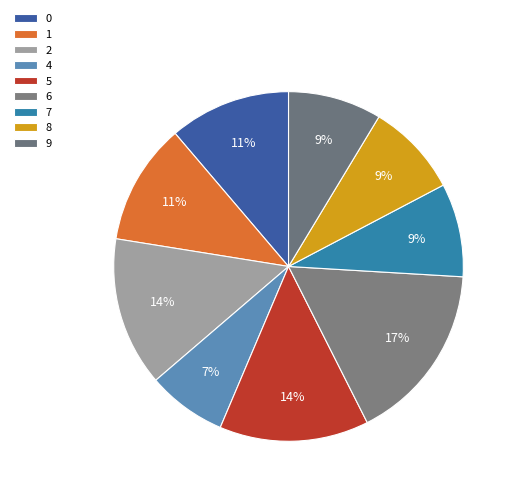

The 2 slice represents 14% of the pie. True or false?

True